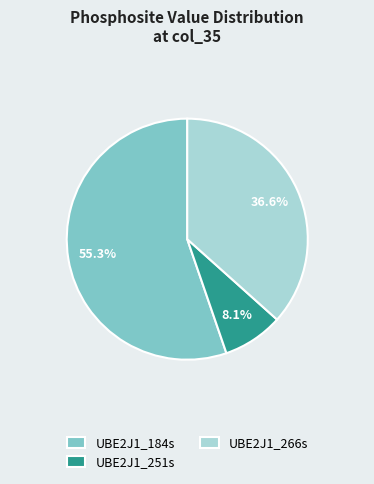

To the nearest percent, what percentage of the pie is UBE2J1_251s?

8%